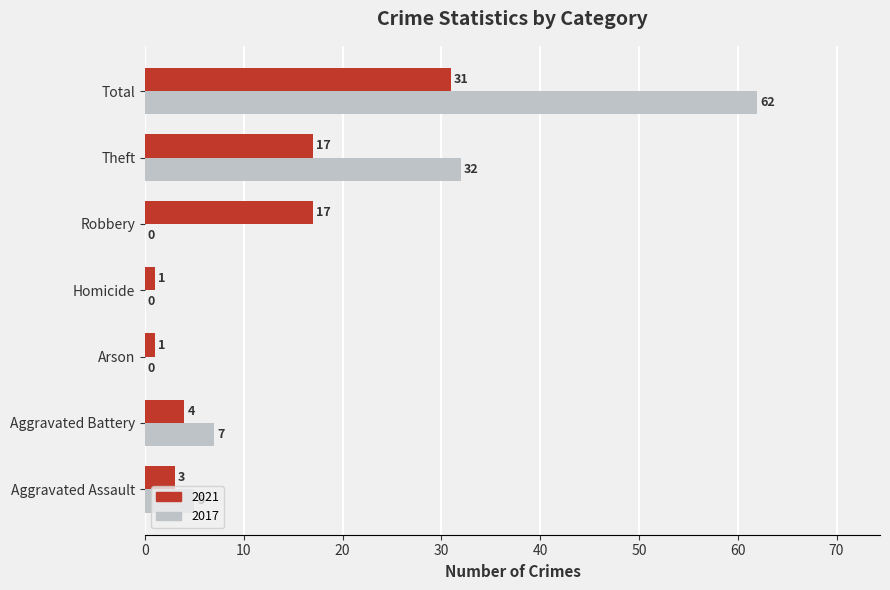

Which series has the largest range (max minus min)?

2017